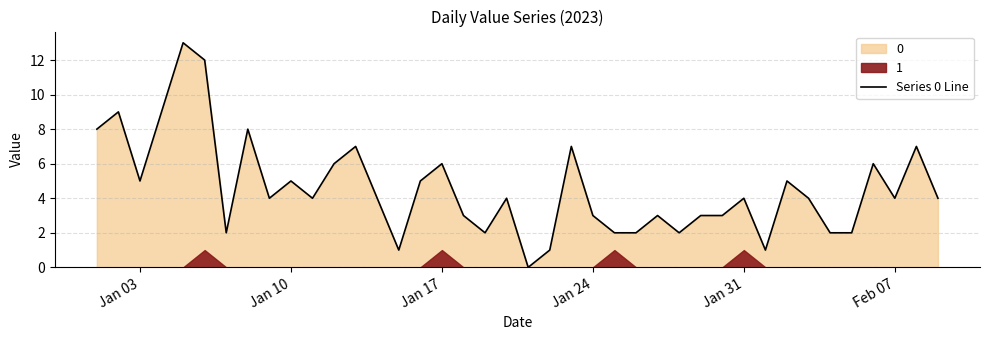

How many data points does each series have?

40